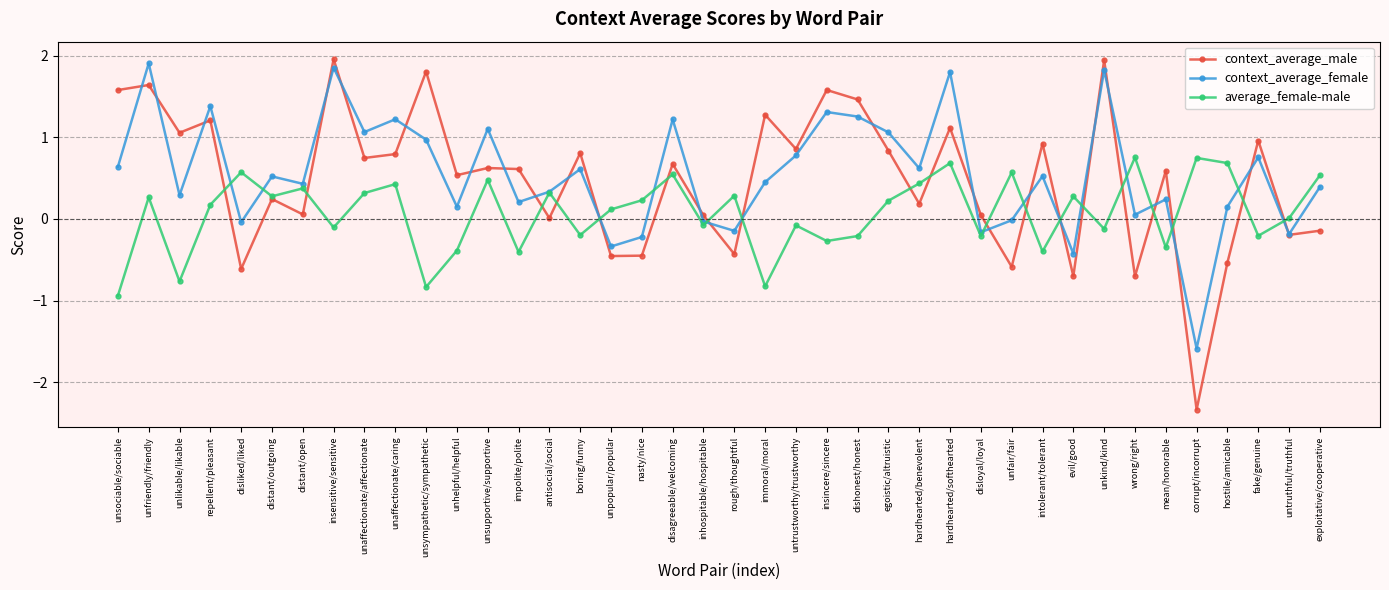

How many distinct data groups are displayed?

3